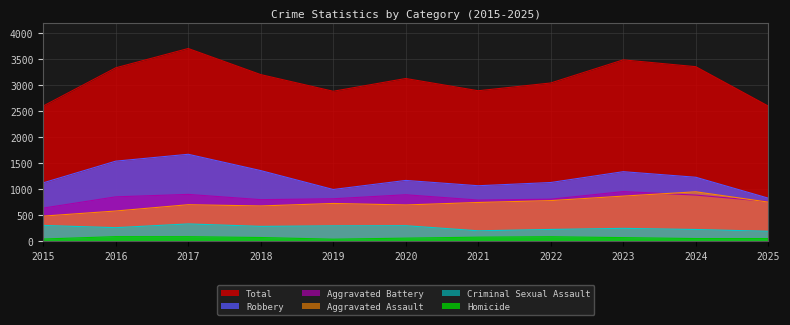

At which category does the chart reach its peak across all series?

2017